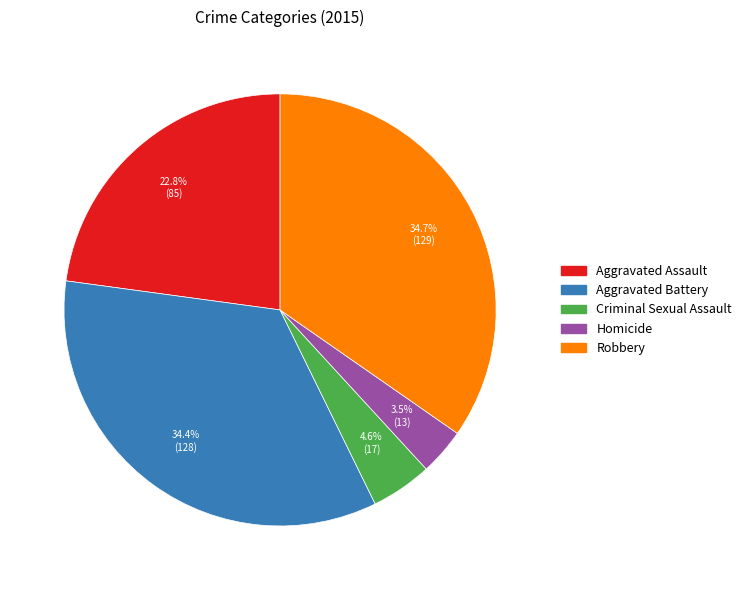

To the nearest percent, what is the difference between the Criminal Sexual Assault and Robbery slice percentages?

30%